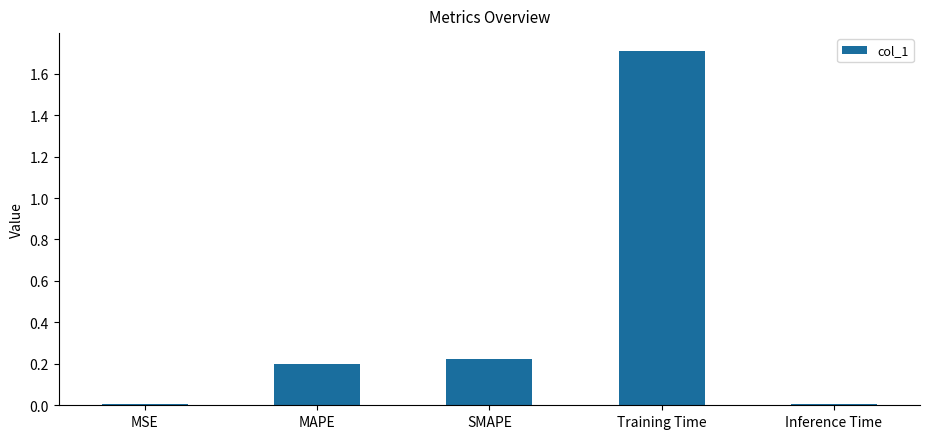

True or false: the data shows 0.2 at SMAPE.

True